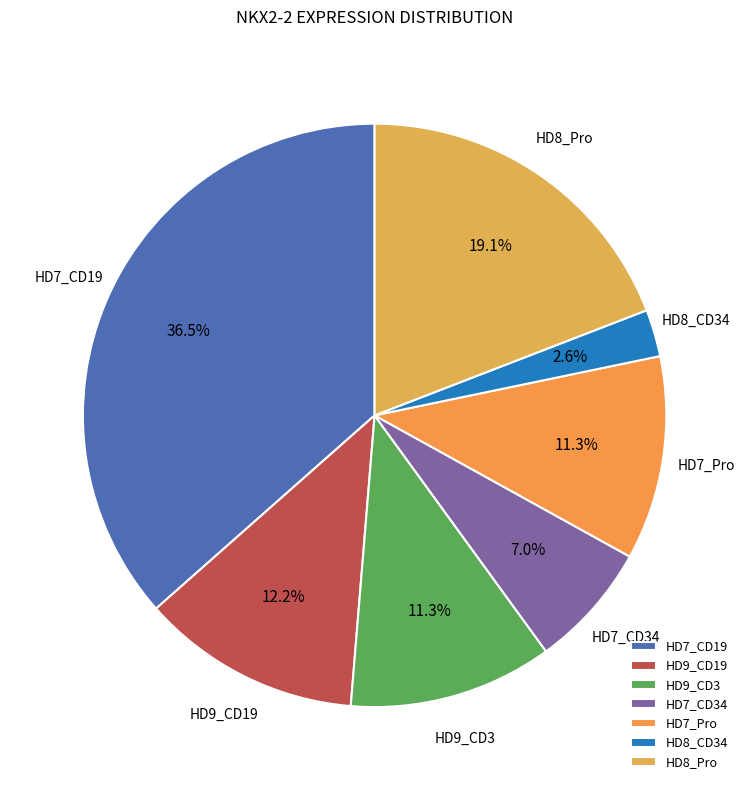

To the nearest percent, what portion does HD7_CD34 represent?

7%